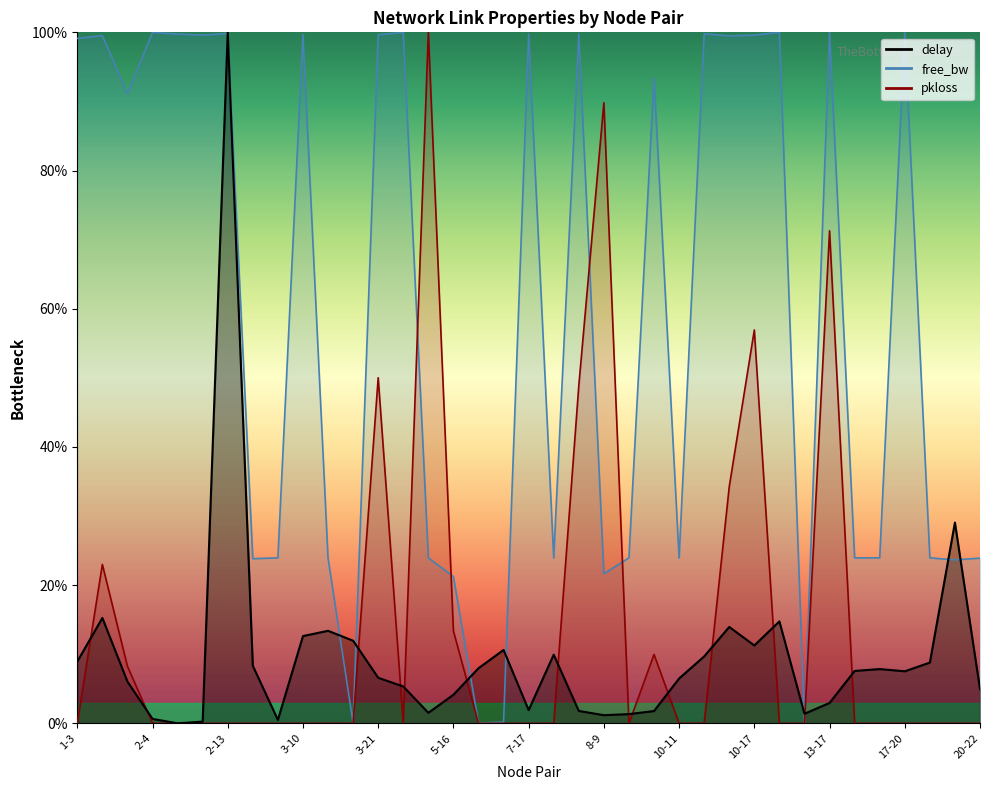

At which label does free_bw reach its minimum?

13-14